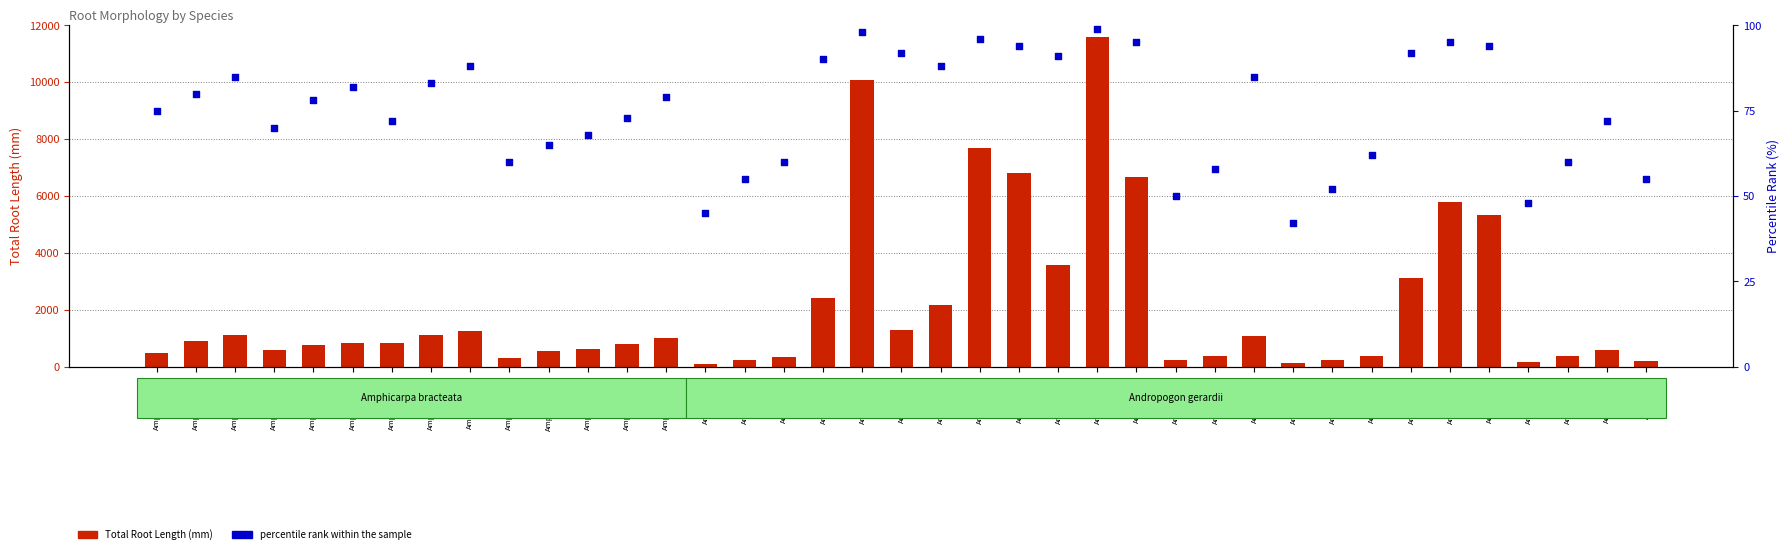

At which category is the sum across all series the highest?

AndrGera_4b